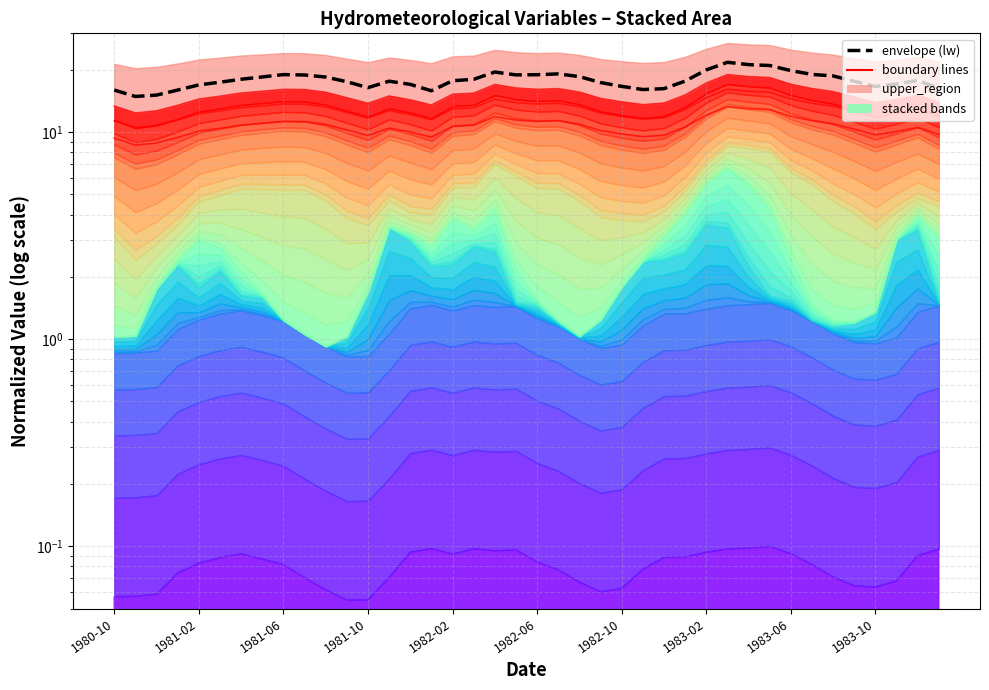

What is the total value across all series at 34?

58.7